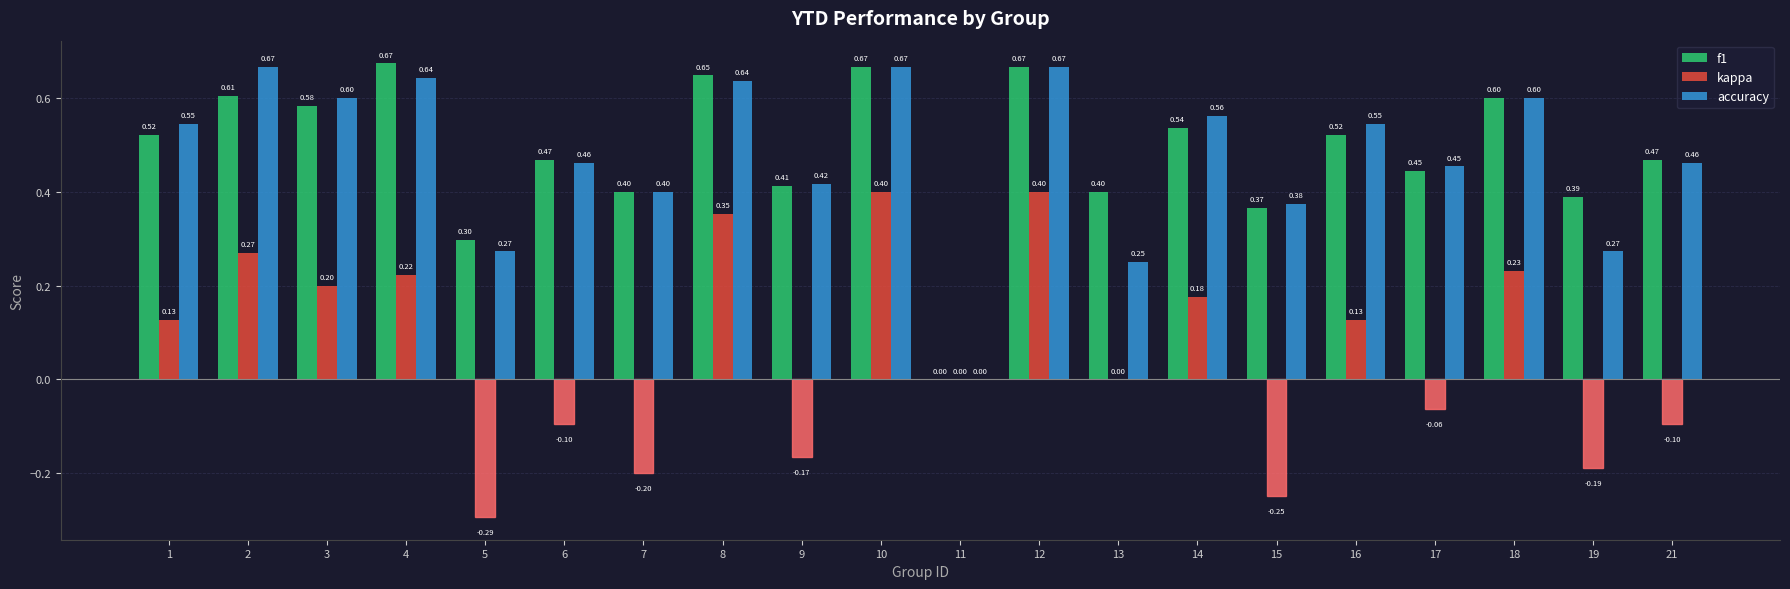

Which series has the largest total across all categories?

f1